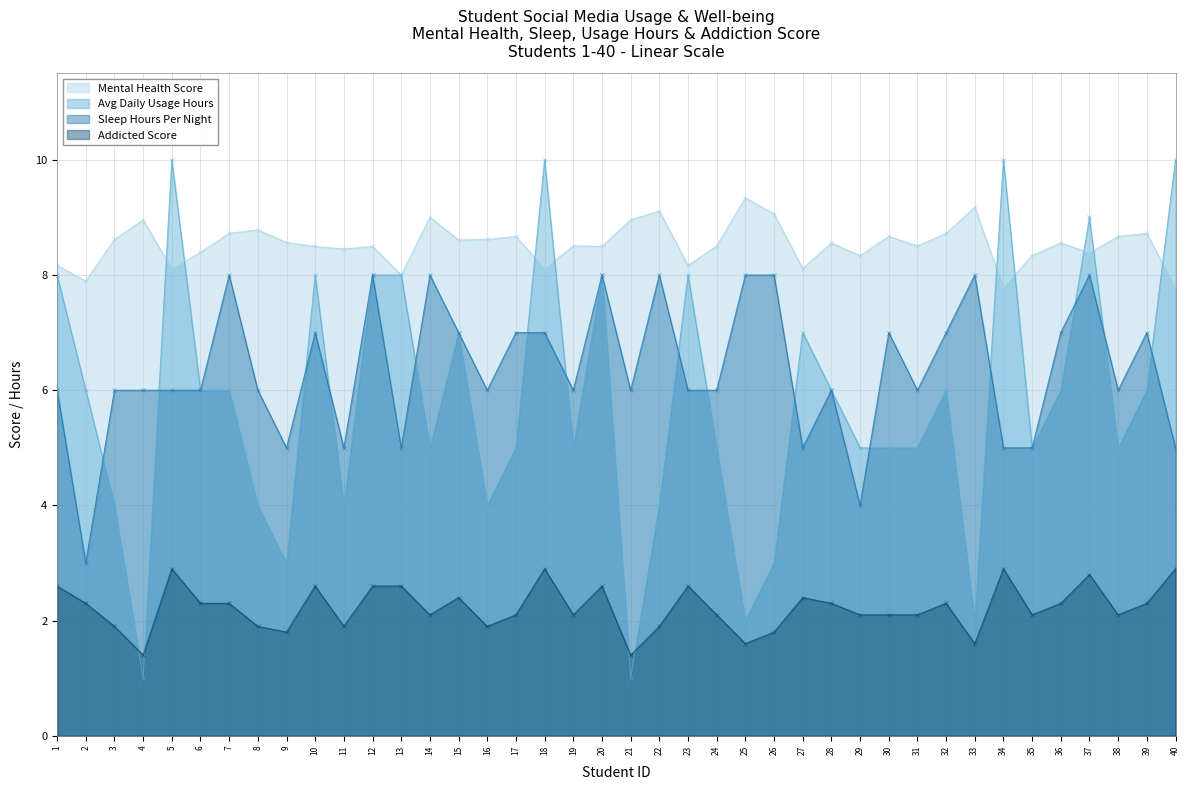

How many Avg_Daily_Usage_Hours values are between 4 and 8?

29